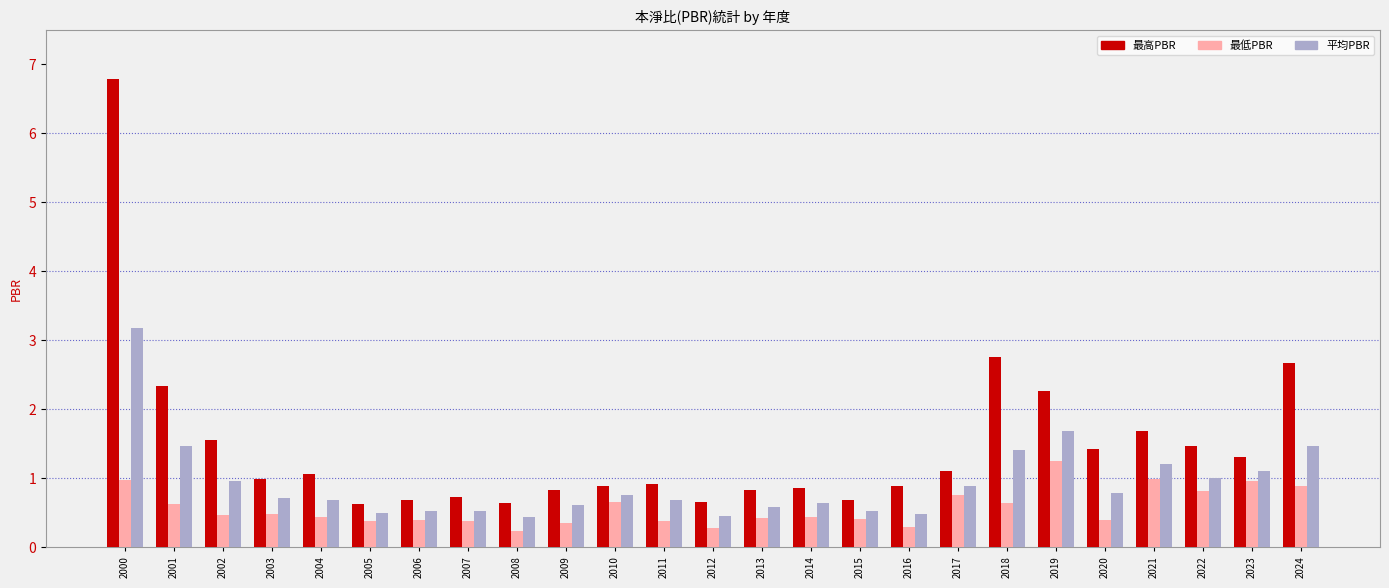

Rank the series by their maximum value, from lowest to highest.

最低PBR, 平均PBR, 最高PBR